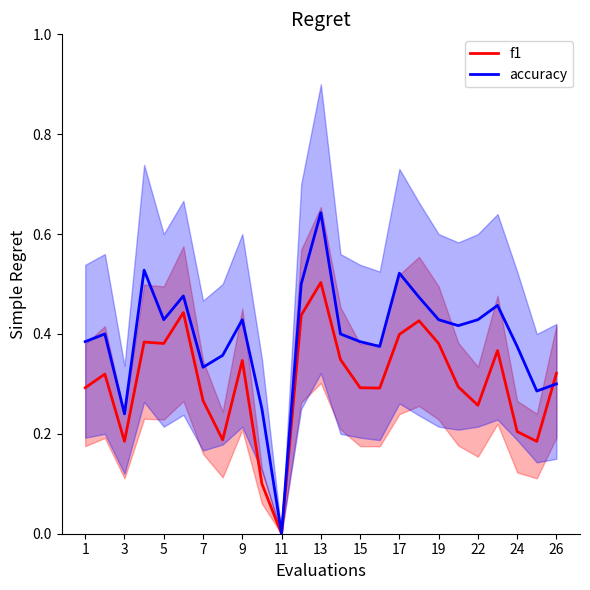

The value of f1 at 23 is 0.2. True or false?

True